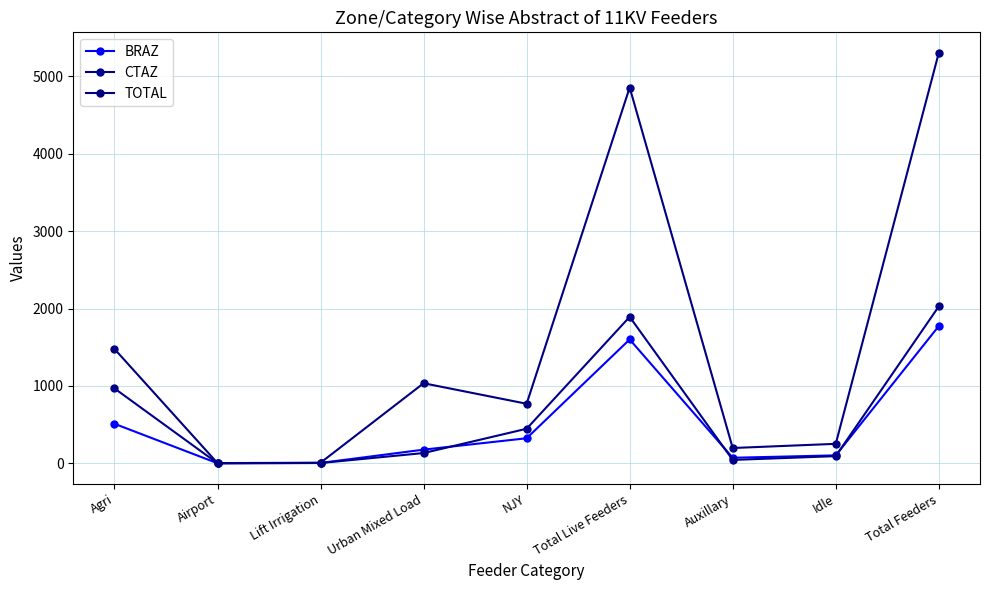

Reading left to right, transcribe all the data shown in this chart.

BRAZ: Agri=510	Airport=0	Lift Irrigation=4	Urban Mixed Load=176	NJY=323	Total Live Feeders=1600	Auxillary=71	Idle=102	Total Feeders=1773
CTAZ: Agri=967	Airport=0	Lift Irrigation=3	Urban Mixed Load=132	NJY=446	Total Live Feeders=1892	Auxillary=43	Idle=92	Total Feeders=2027
TOTAL: Agri=1477	Airport=2	Lift Irrigation=7	Urban Mixed Load=1034	NJY=769	Total Live Feeders=4856	Auxillary=197	Idle=251	Total Feeders=5304